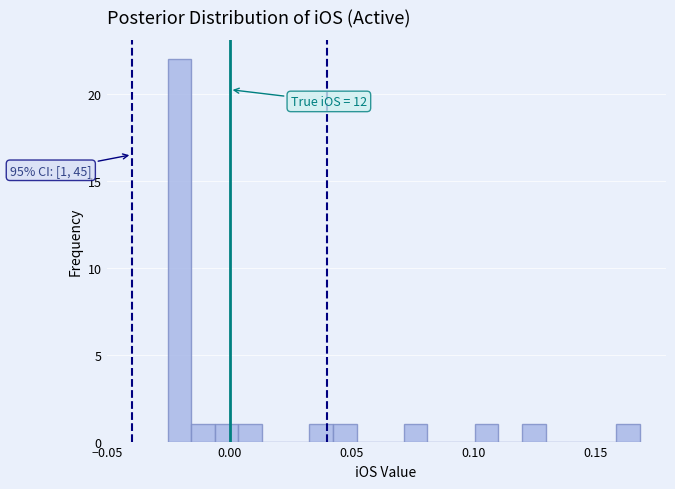

Read against the x-axis, roughly where is the centre of the tallest bar?

-0.020